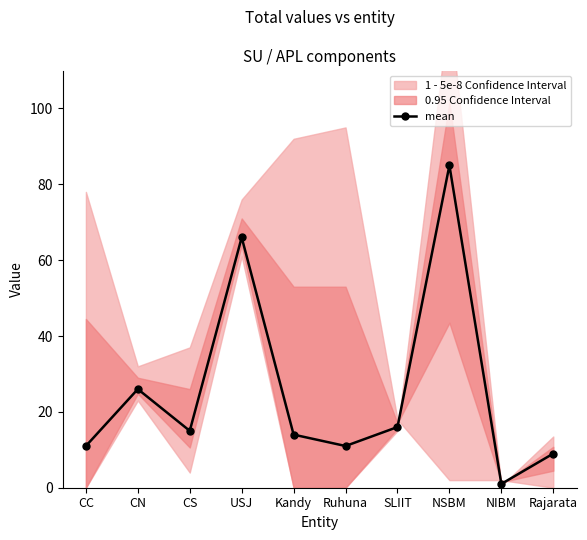

Reading left to right, list all the values displayed in this chart.

11	26	15	66	14	11	16	85	1	9